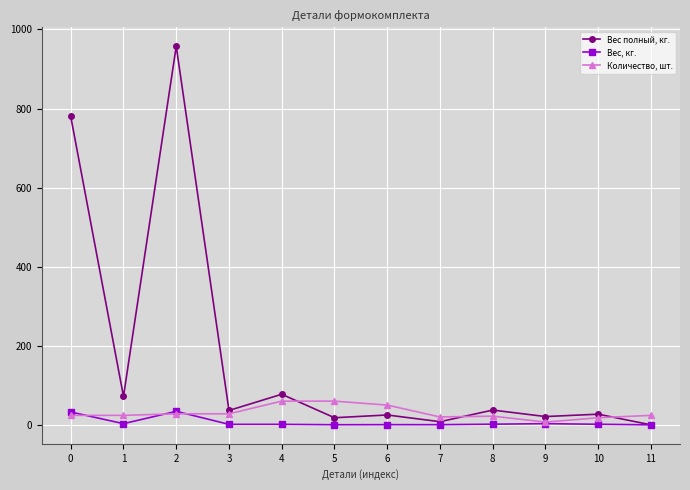

What is the greatest value displayed?

957.6